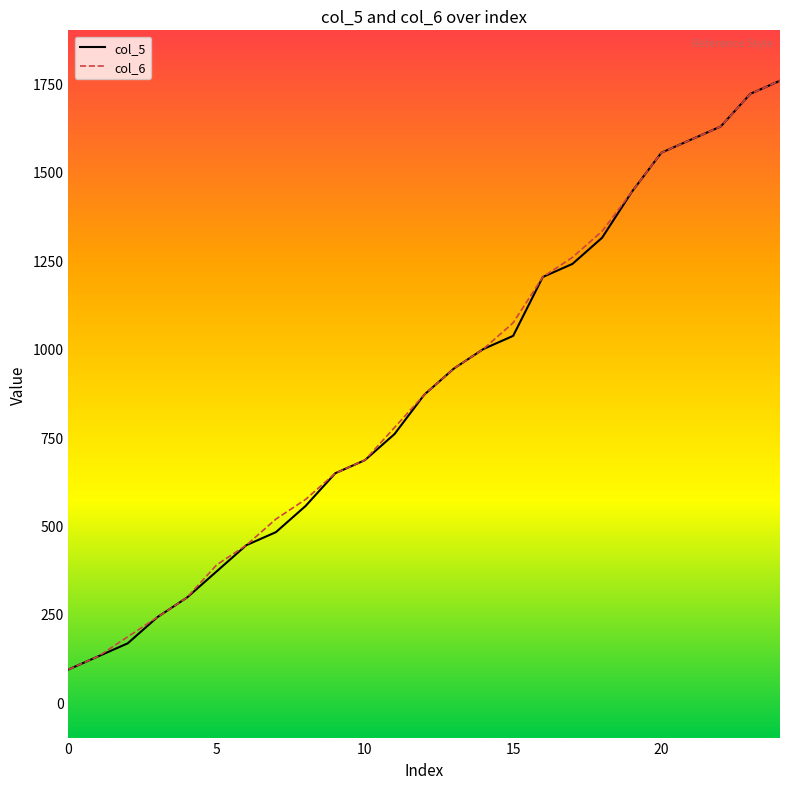

What is the minimum value for col_5?

92.5